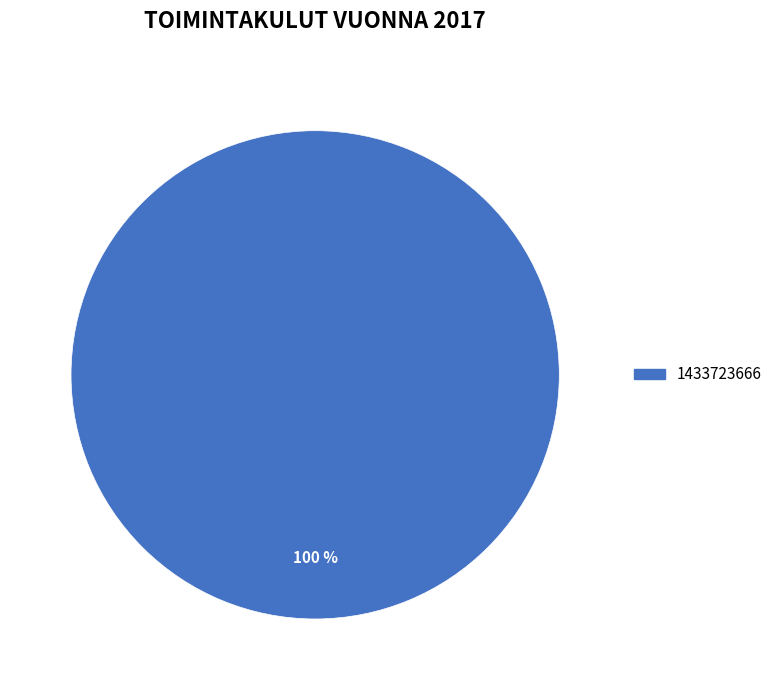

Is there a majority slice in this chart?

Yes